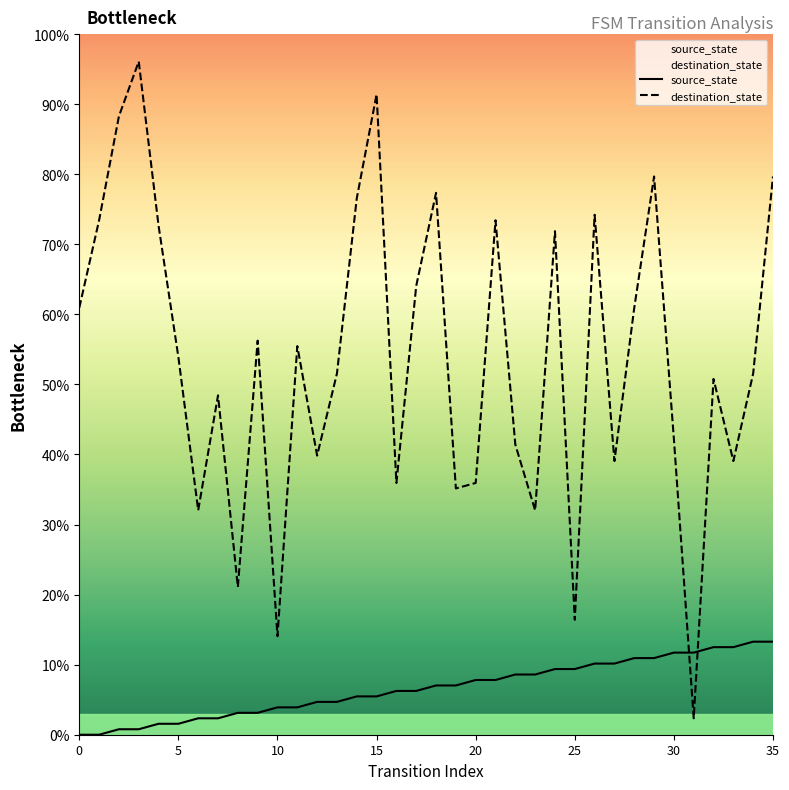

What value does the source_state series have at 25?

9.4